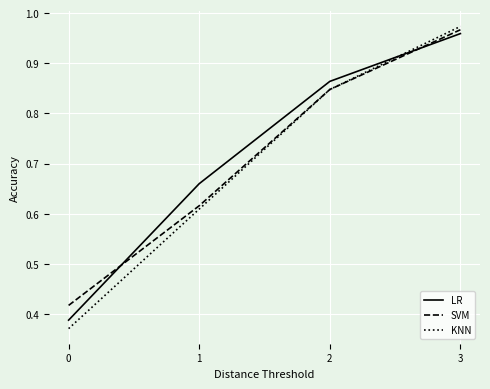

Which category has the highest value in the SVM series?

3